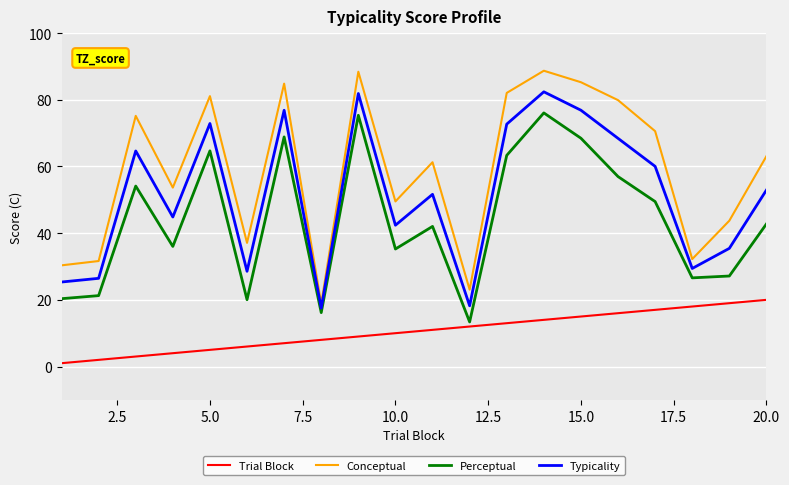

Which series has the largest total across all categories?

Conceptual